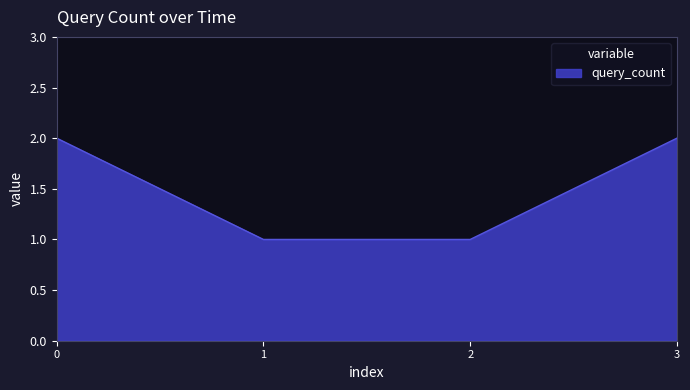

The chart shows a value of 1 at 2. True or false?

True